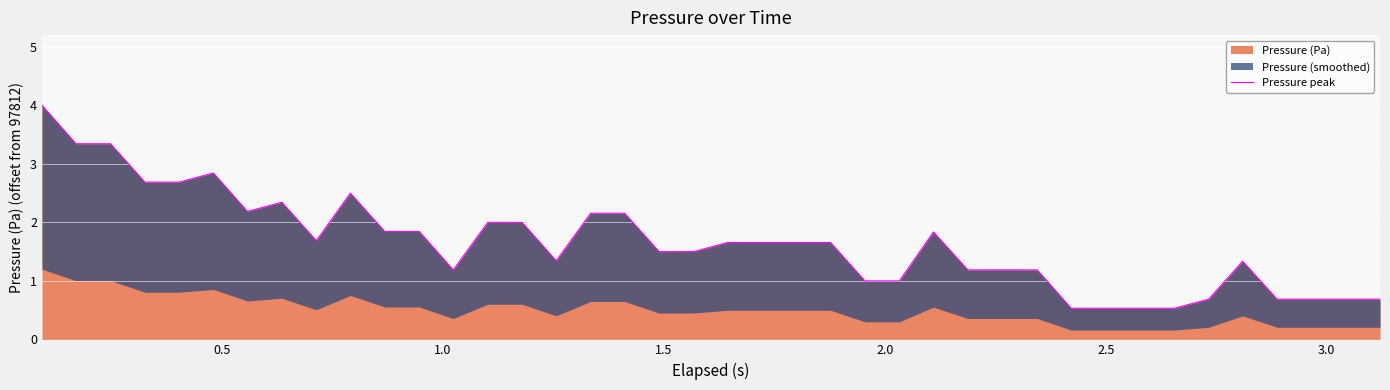

The value at 38 is 0.4. True or false?

False